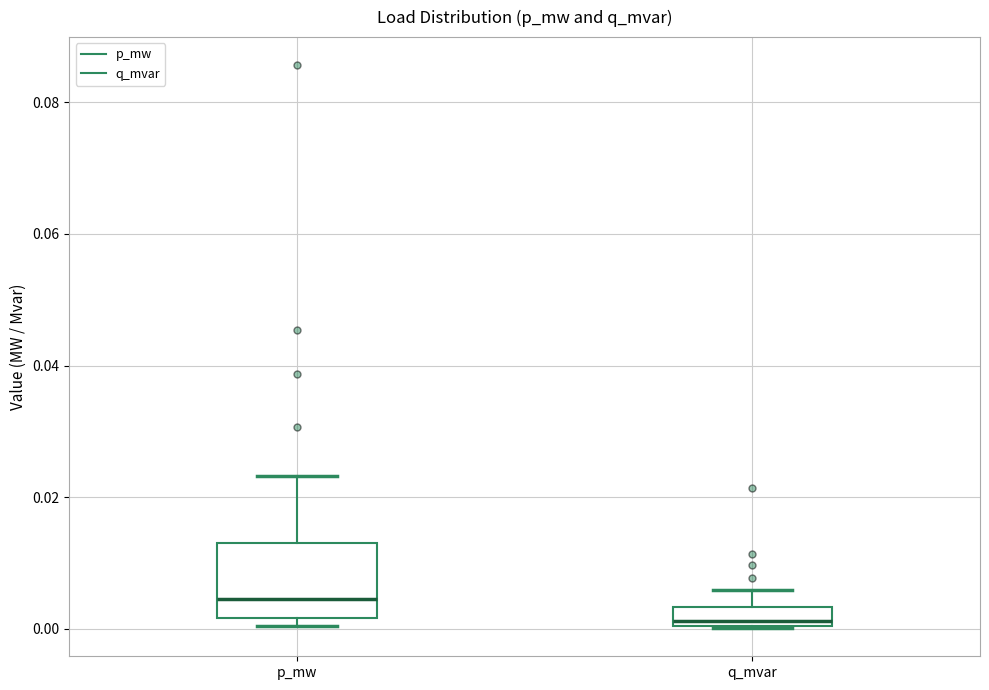

Which box has the highest median line?

p_mw